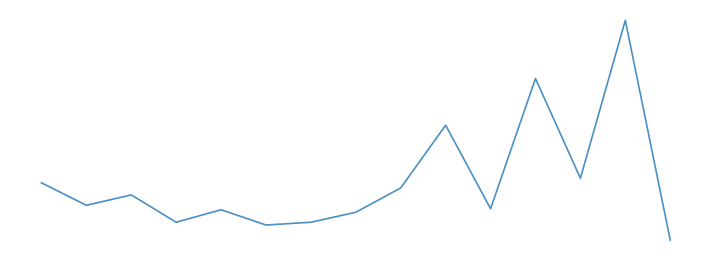

Does the chart display data point markers on the line(s)?

No